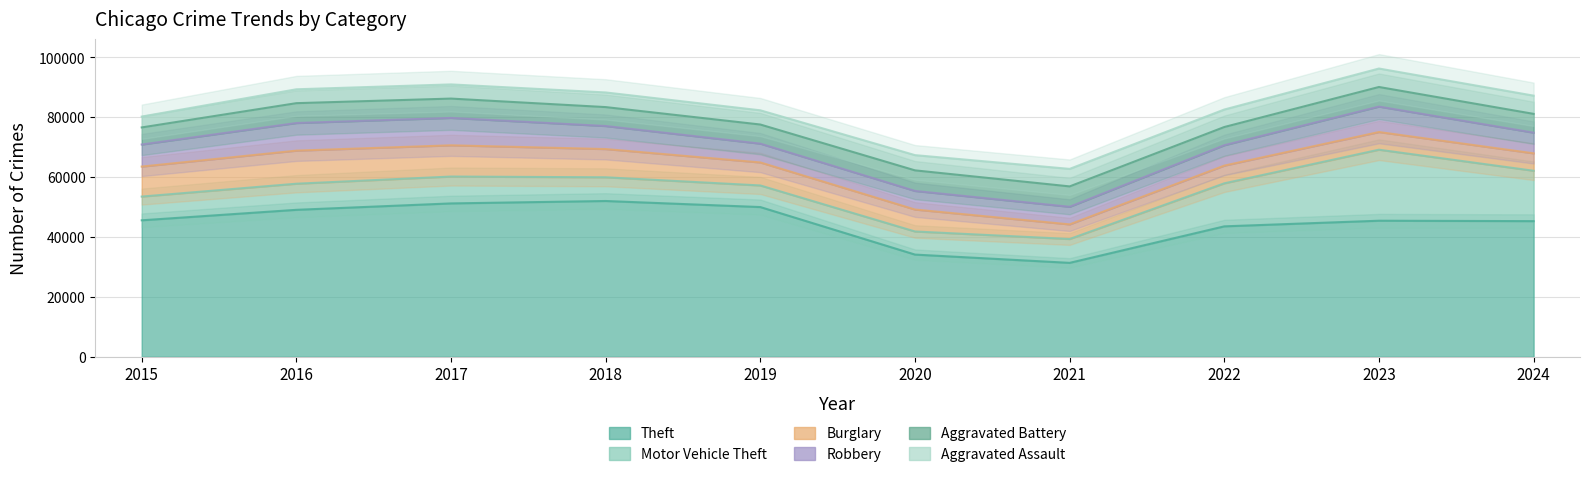

What is the difference between the highest and lowest values at 2022?

37697